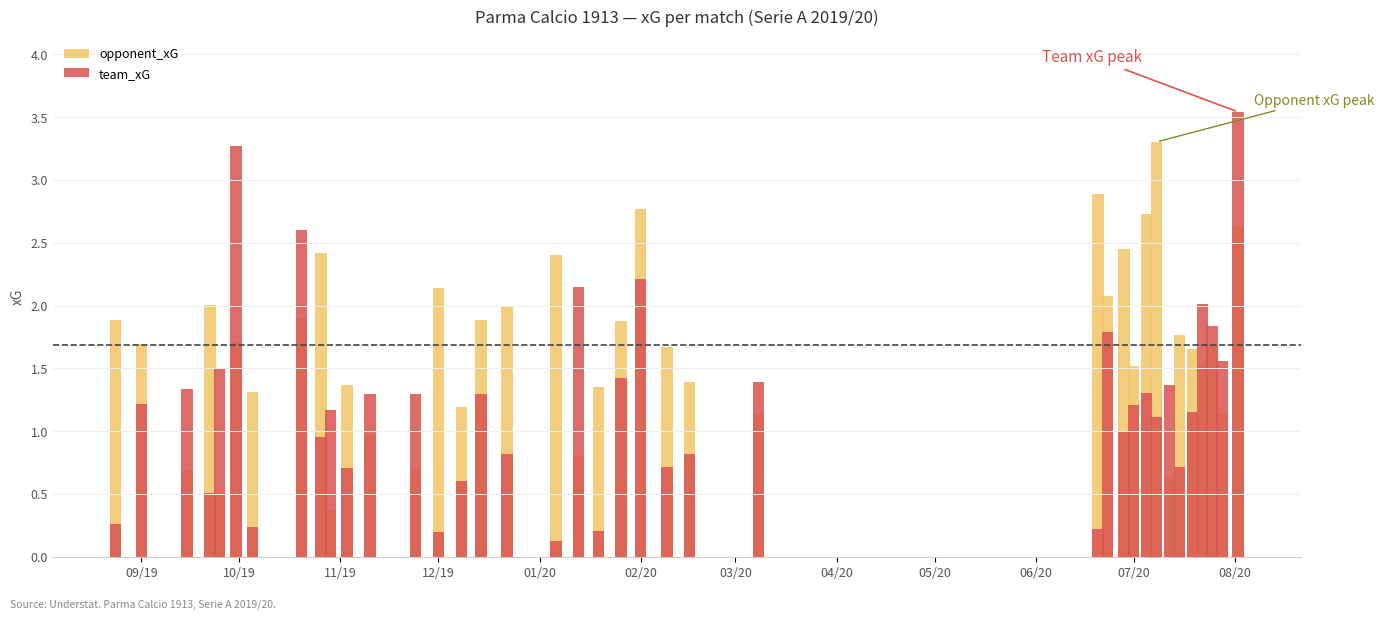

Is the value of opponent_xG at 07/20 greater than the value of team_xG at 01/20?

No